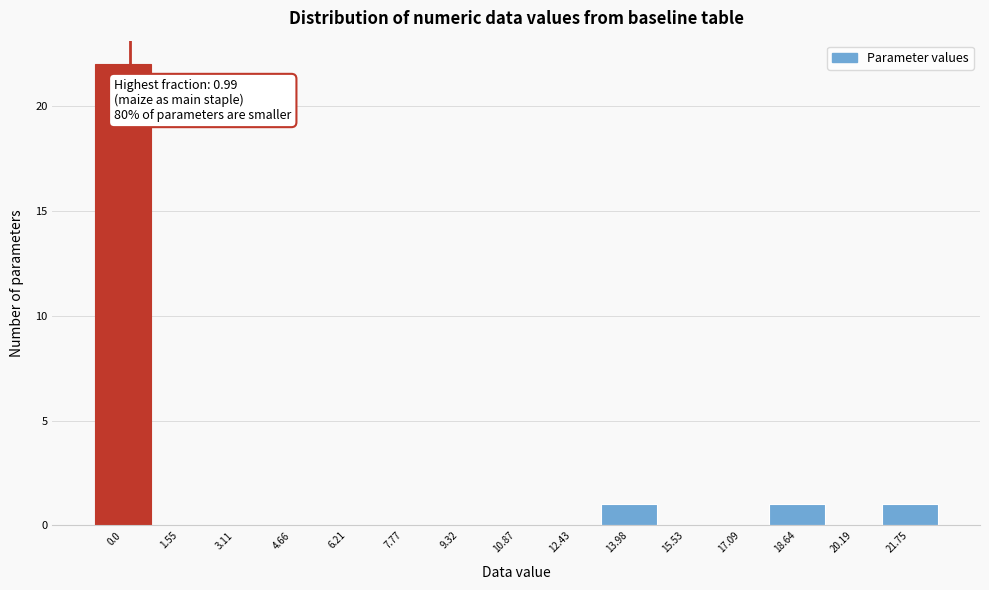

Reading left to right, extract all data points from this chart.

0.0=22	1.55=0	3.11=0	4.66=0	6.21=0	7.77=0	9.32=0	10.87=0	12.43=0	13.98=1	15.53=0	17.09=0	18.64=1	20.19=0	21.75=1